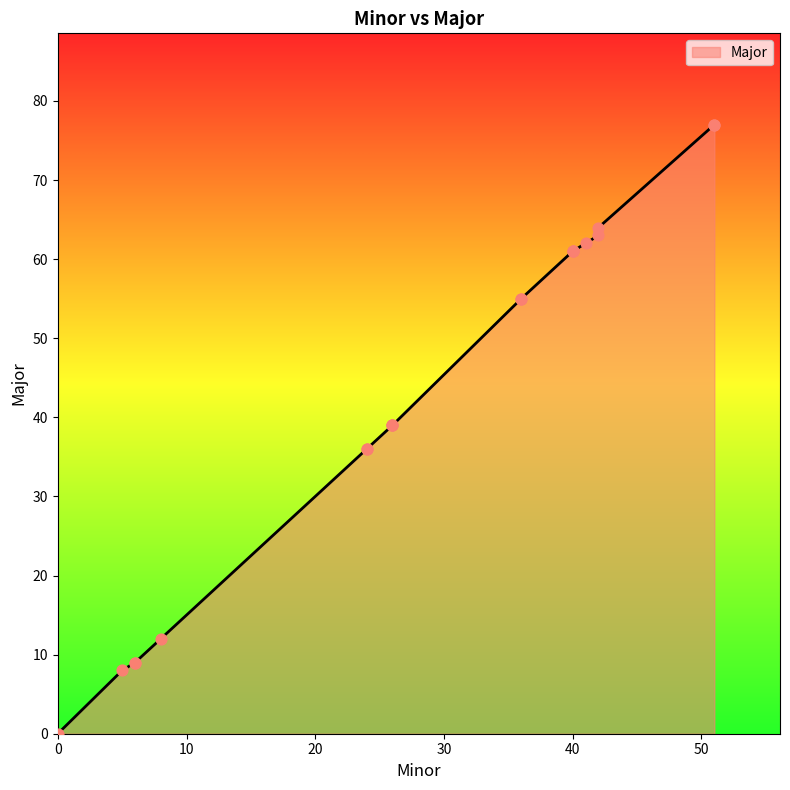

What is the ratio of the value at 41 to the value at 40?

1.0